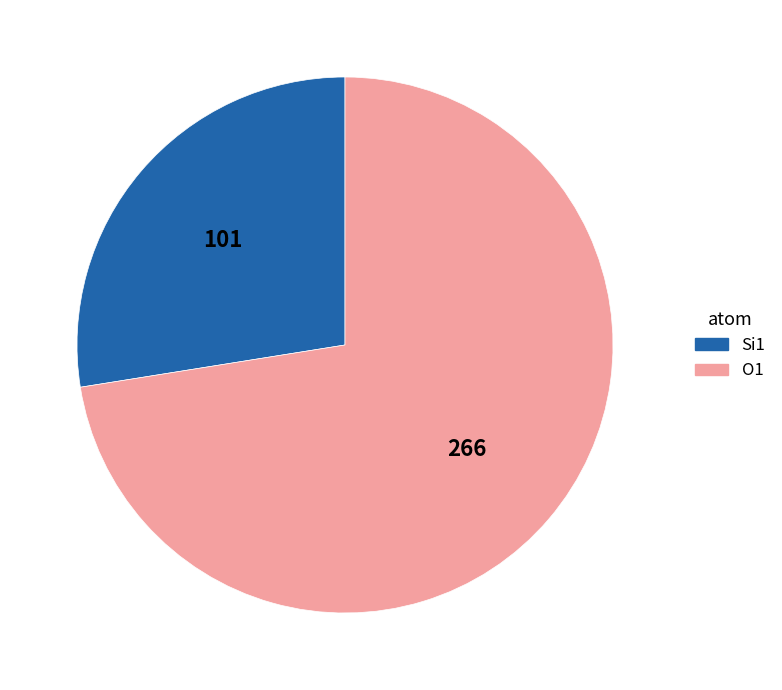

Does any single category account for the majority?

Yes